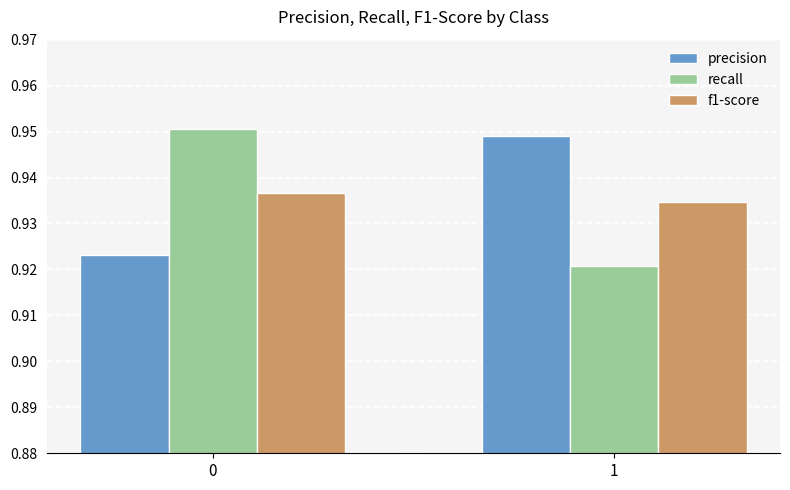

Is it true that recall equals 0.2 at 0?

False